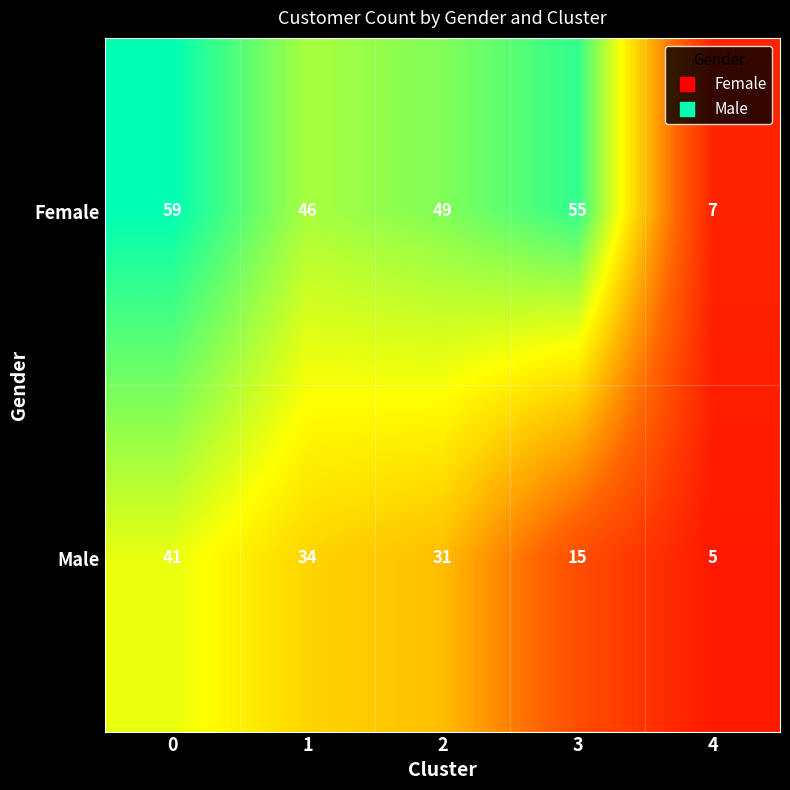

At how many categories does at least one series exceed 53?

2